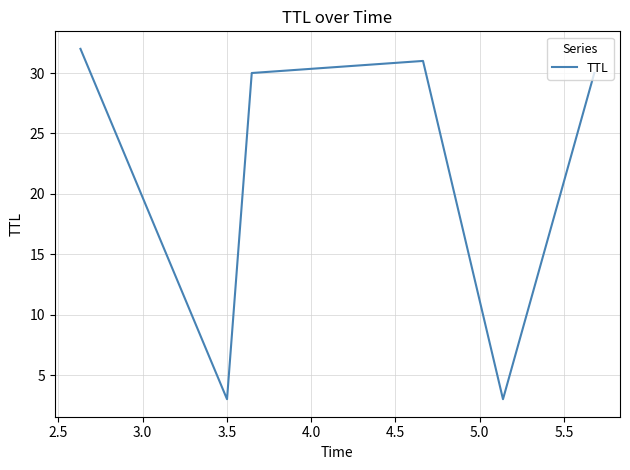

What is the average value?

22